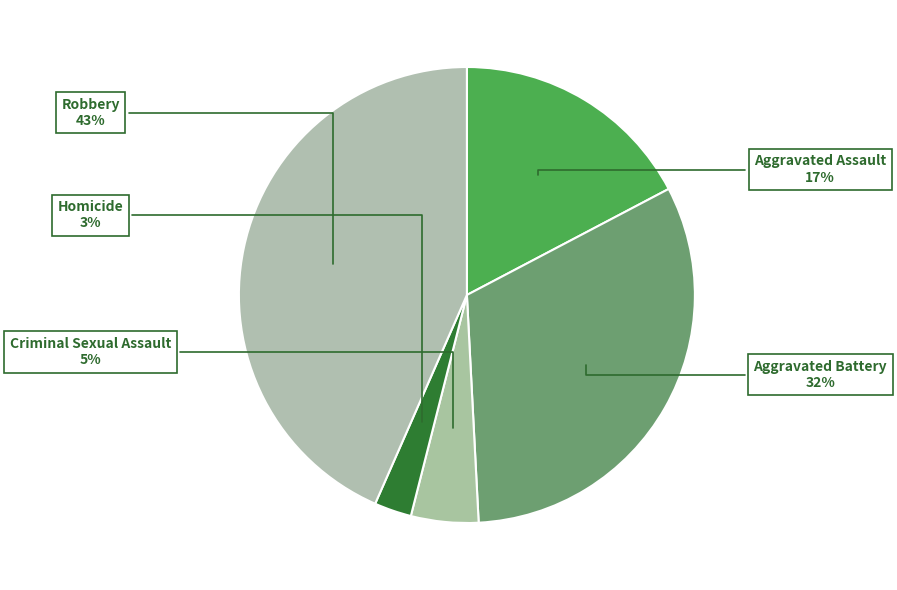

Which category has the biggest portion of the pie?

Robbery